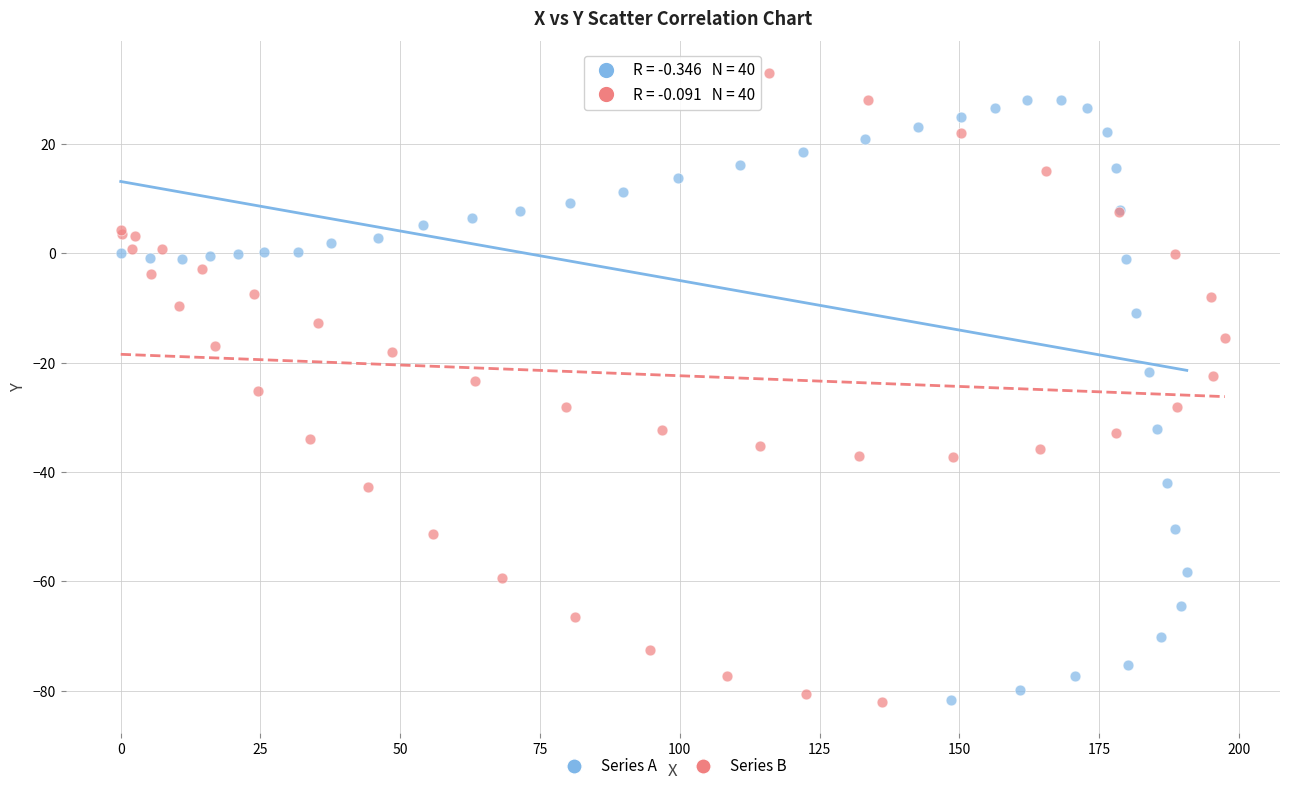

What are all the series names shown in the legend?

Series A, Series B